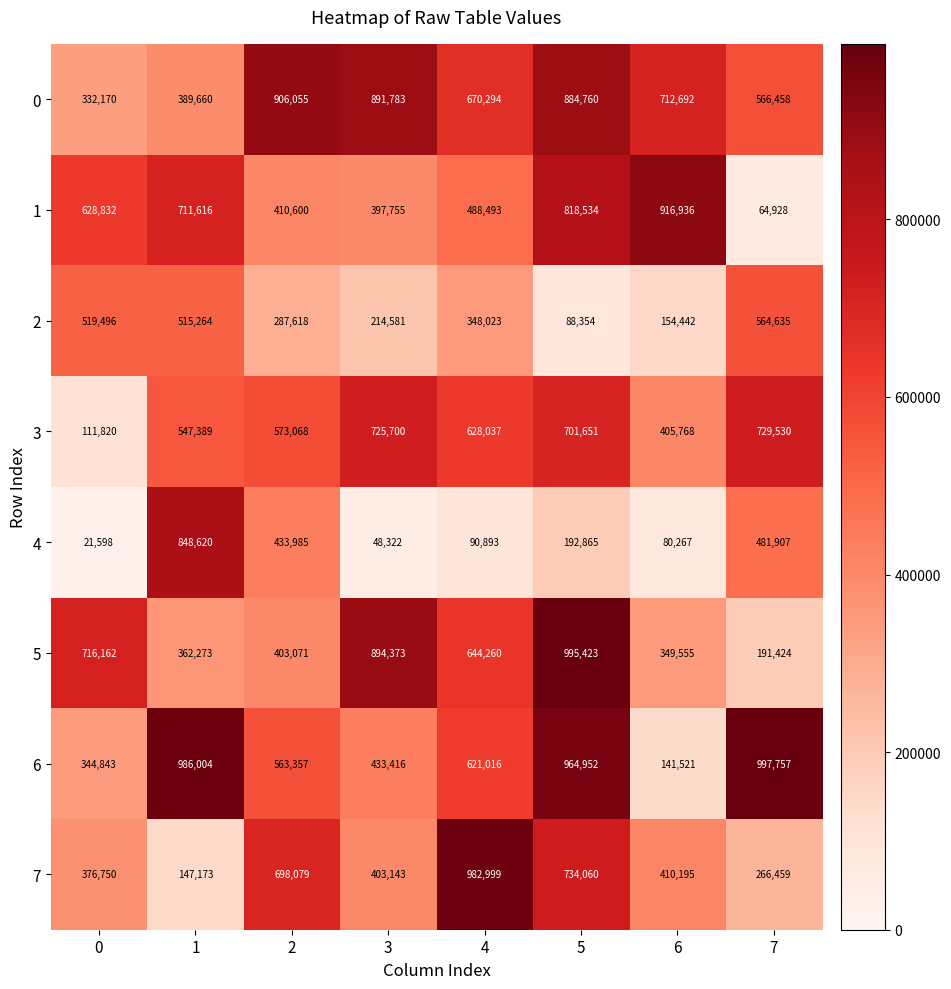

Which series has the widest spread of values?

6